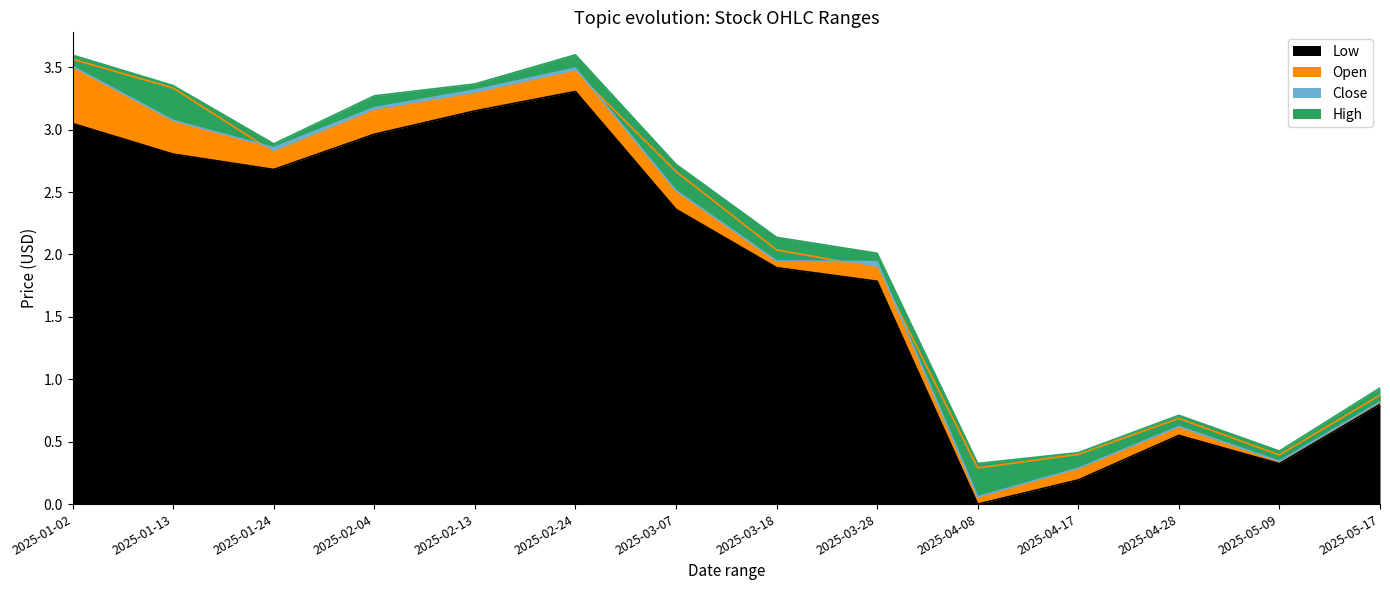

True or false: High and Close intersect in this chart.

False